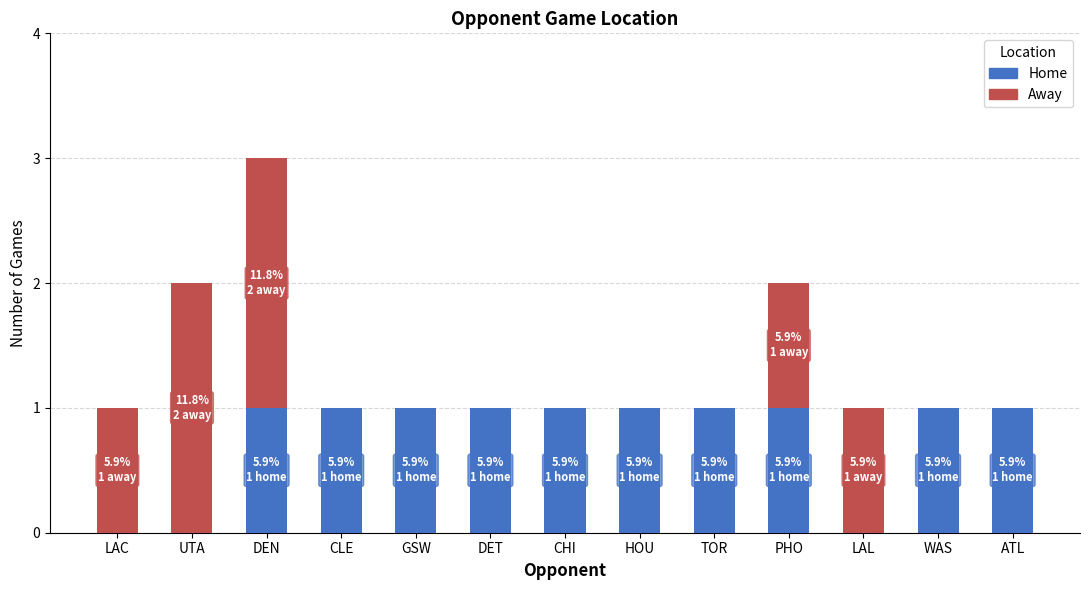

How many categories are shown in the chart?

13